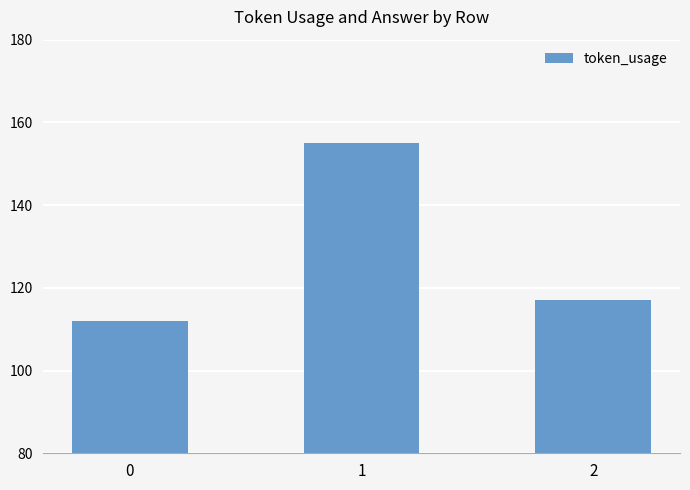

What is the minimum value shown in the chart?

112